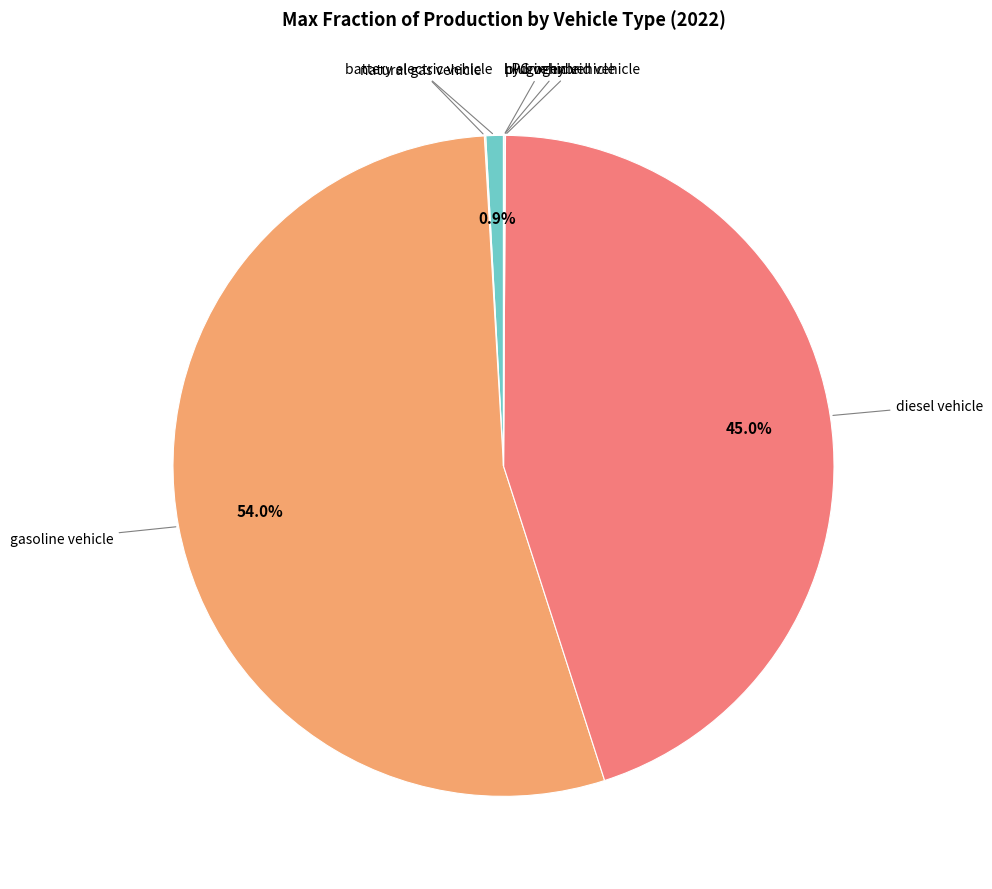

Does any single category account for the majority?

Yes